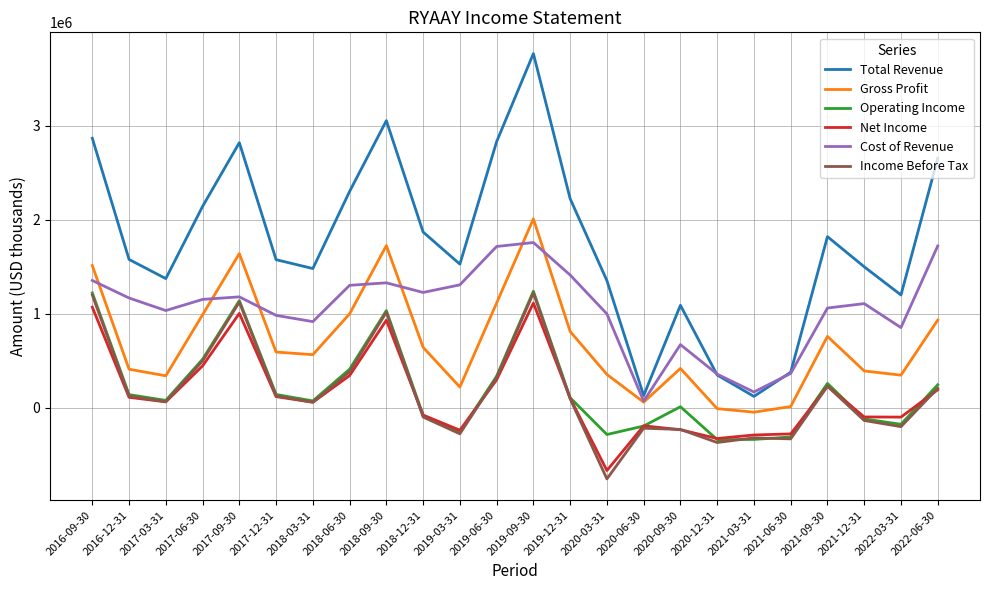

True or false: Total Revenue and Income Before Tax cross at least once.

False